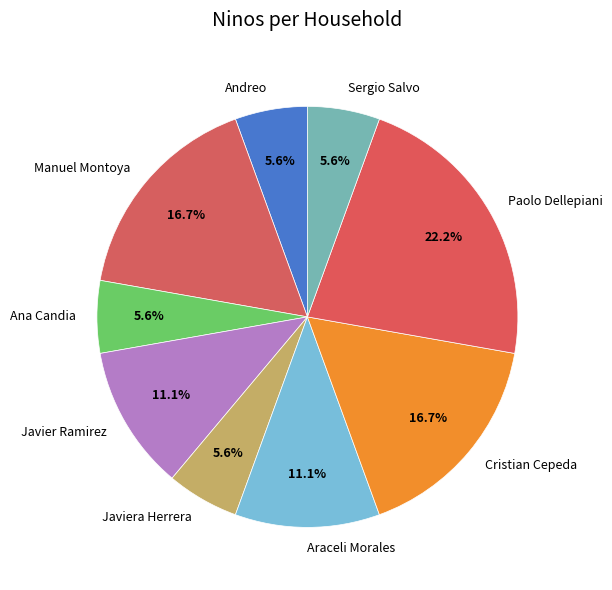

What is the total percentage of Sergio Salvo and Javier Ramirez?

16.7%